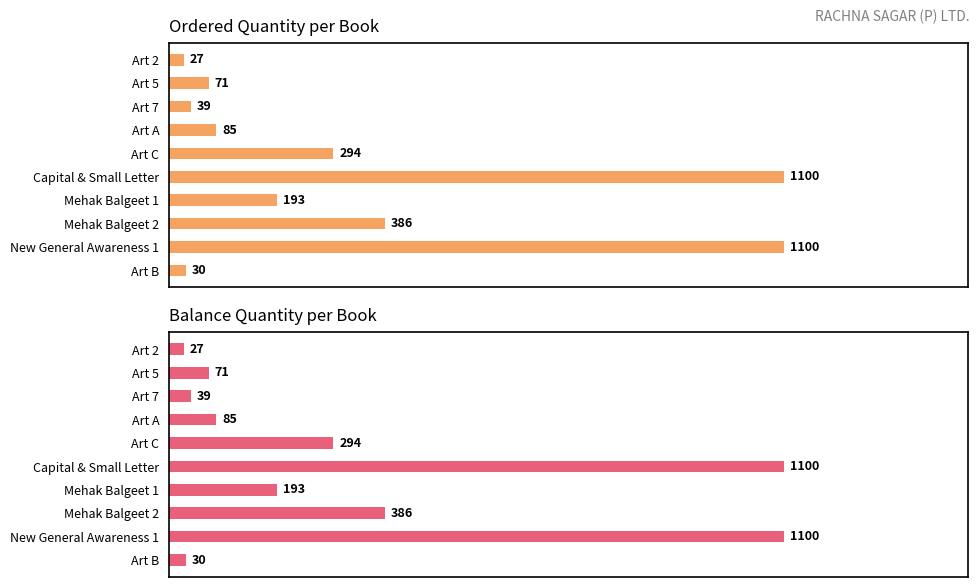

What is the value of the Ordered bar at the 9th from the left?

1100